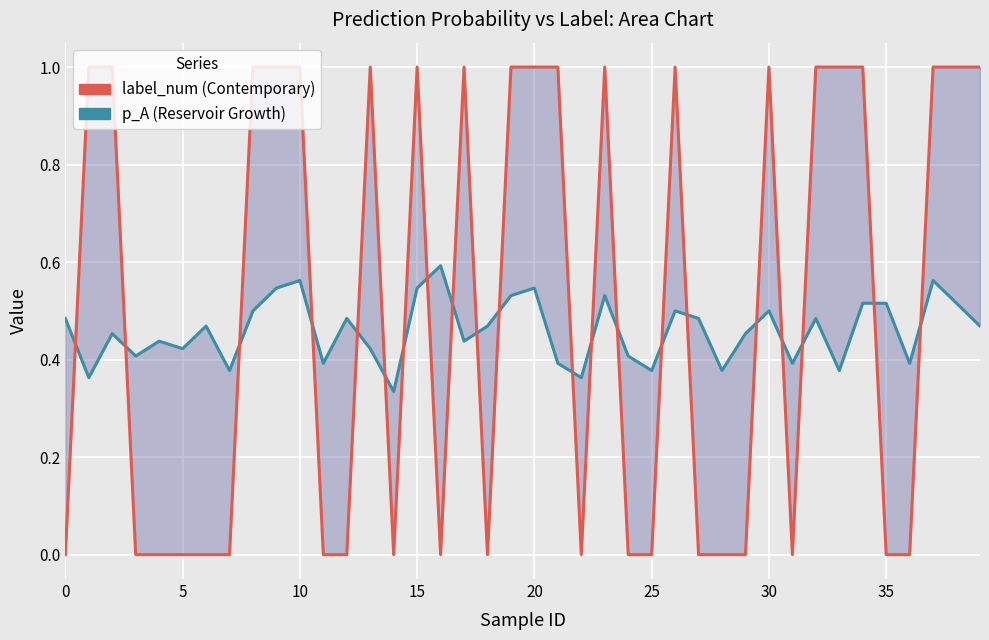

What is the difference between the highest and lowest values at 28?

0.4